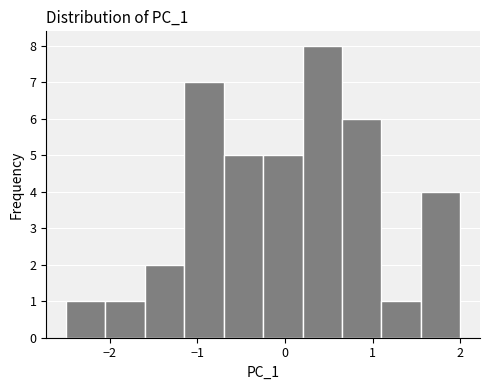

How tall is the bar that spans -1.2 to -0.7 on the x-axis? Neither the bar edges nor the heights are printed on the chart, so give them approximately, as read against the axes.

7